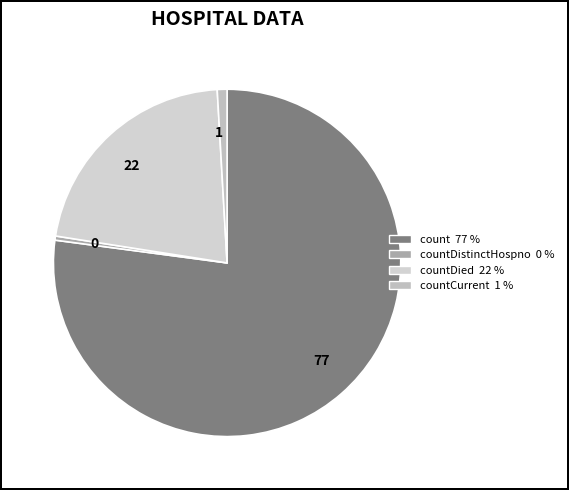

Which category has the biggest portion of the pie?

77